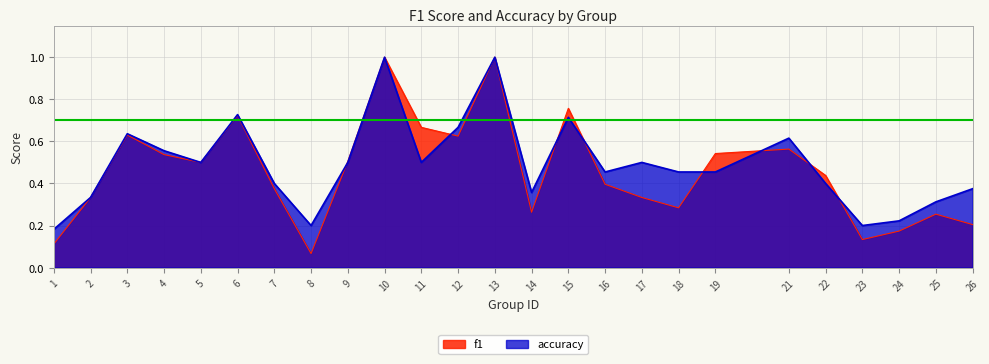

Rank the series at 7 from highest to lowest value.

accuracy, f1